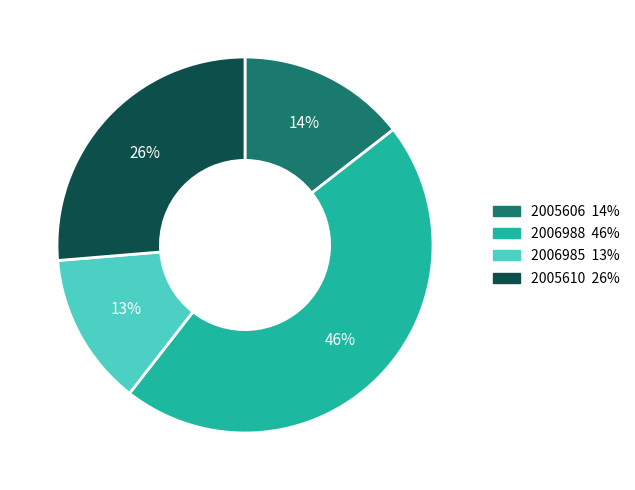

Which slice is the smallest?

2006985